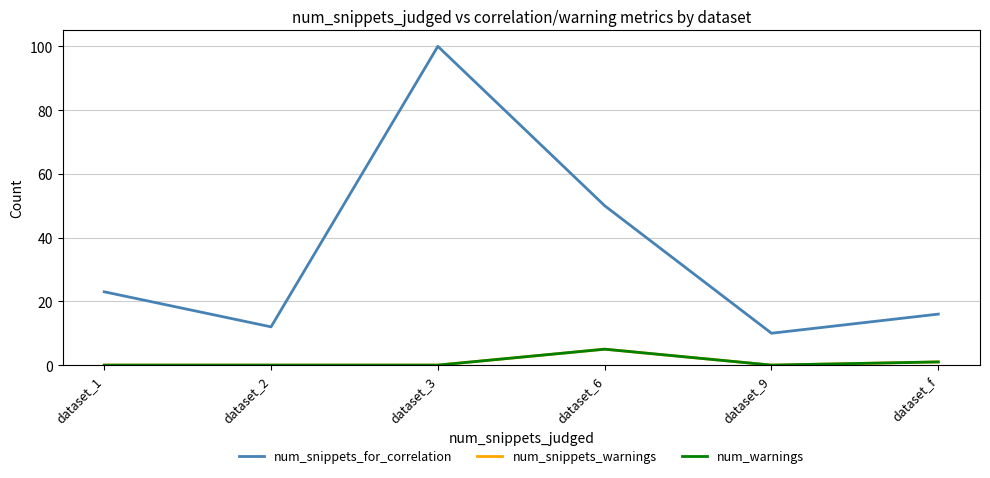

Does the chart have visible grid lines?

Yes